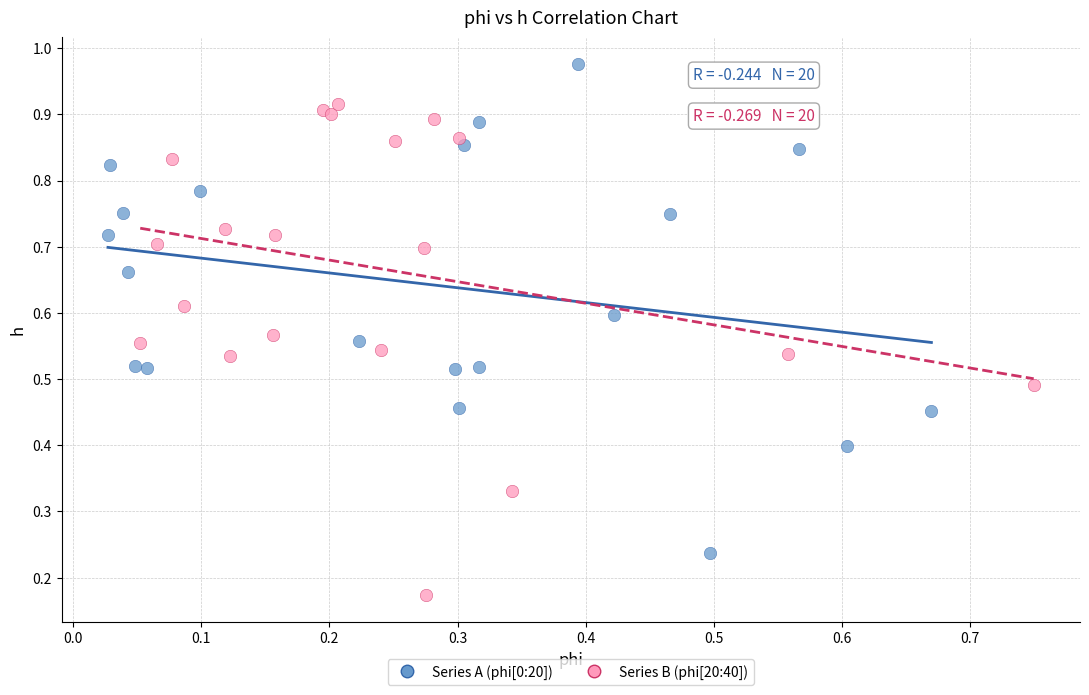

Which series contains the highest Y value?

Series A (phi[0:20])